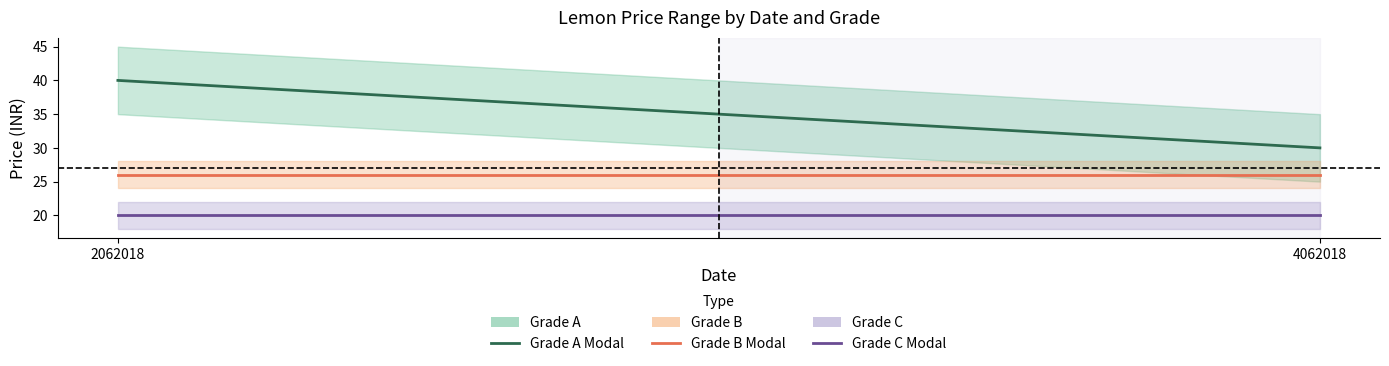

Which series has the largest total across all categories?

Grade A (Modal)